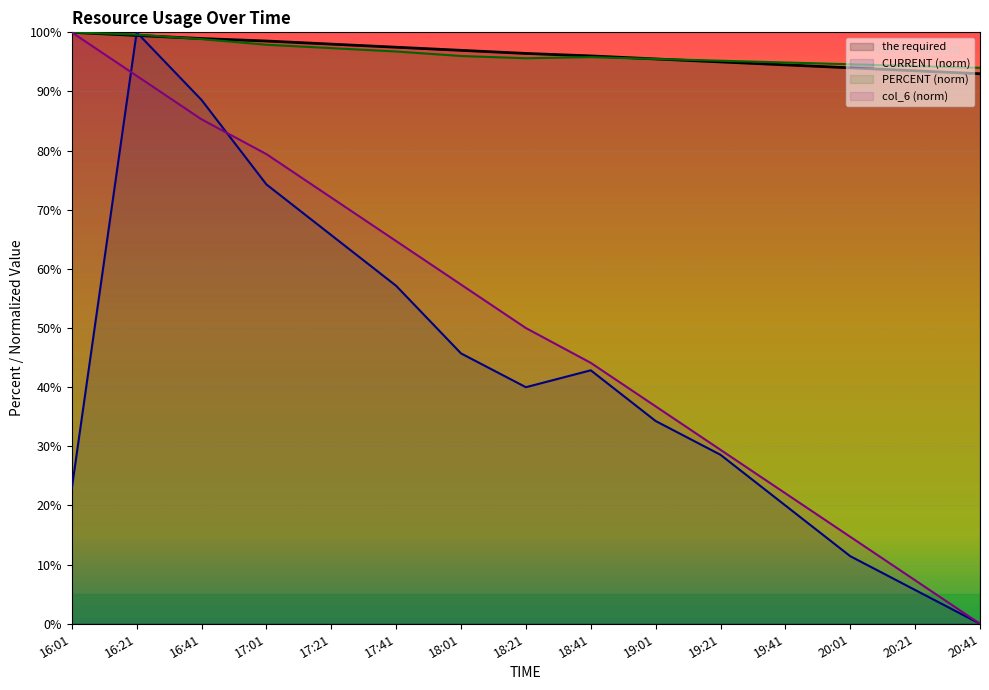

What is the difference between the second highest and second lowest values in the the required series?

6.0